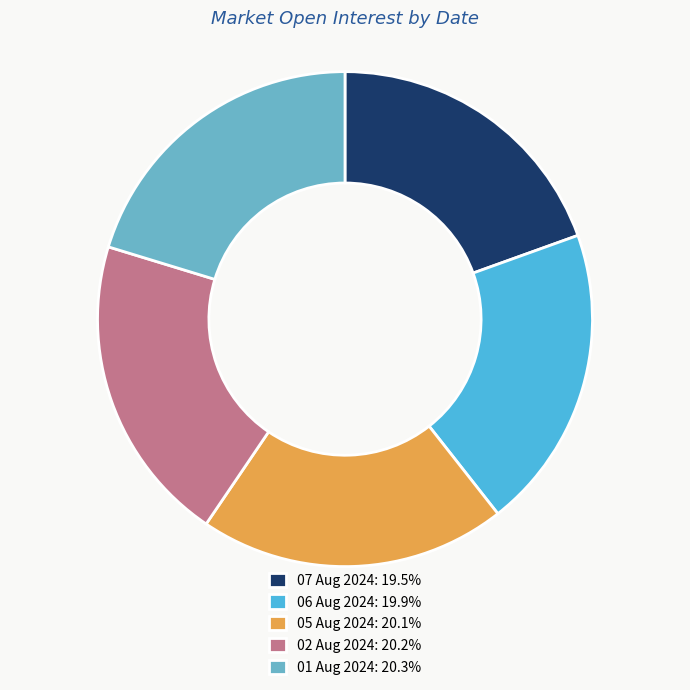

Do 01 Aug 2024 and 06 Aug 2024 together represent more than half of the pie?

No